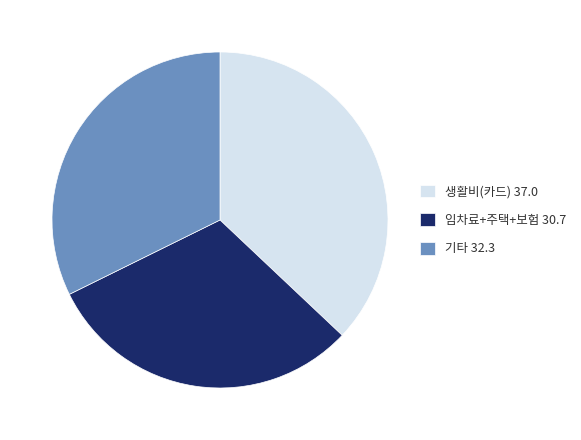

How many slices are in this pie chart?

3